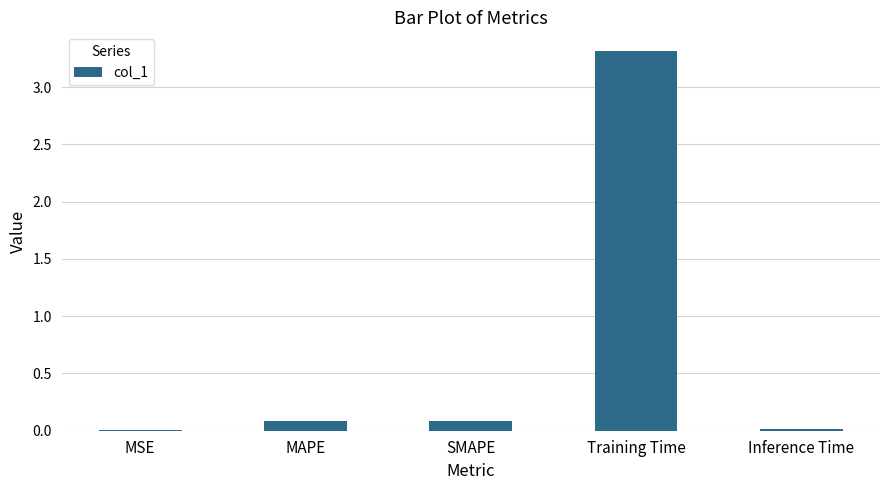

Are the bars horizontal?

No